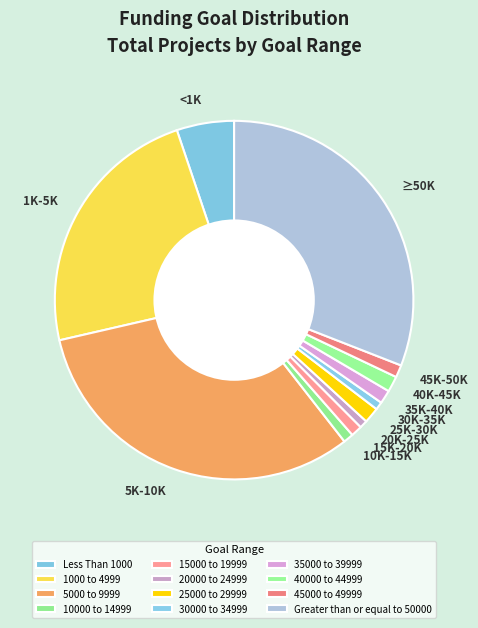

To the nearest percent, what is the average slice percentage?

8%